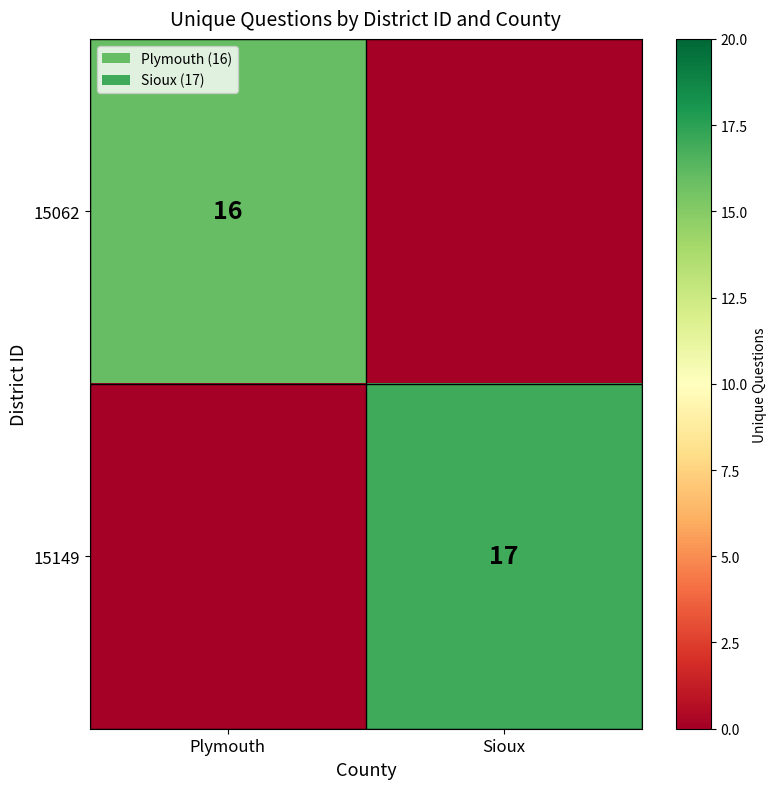

Is it true that 15149 equals 17 at Sioux?

True